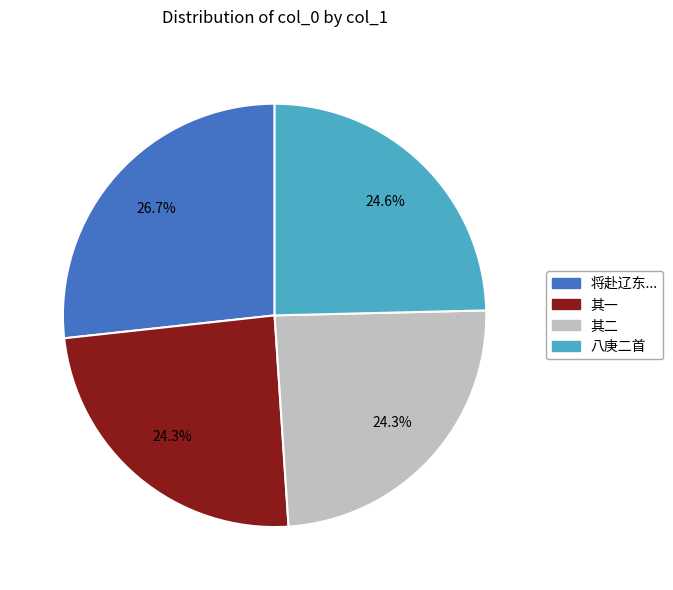

What is the largest slice in the pie chart?

将赴辽东...